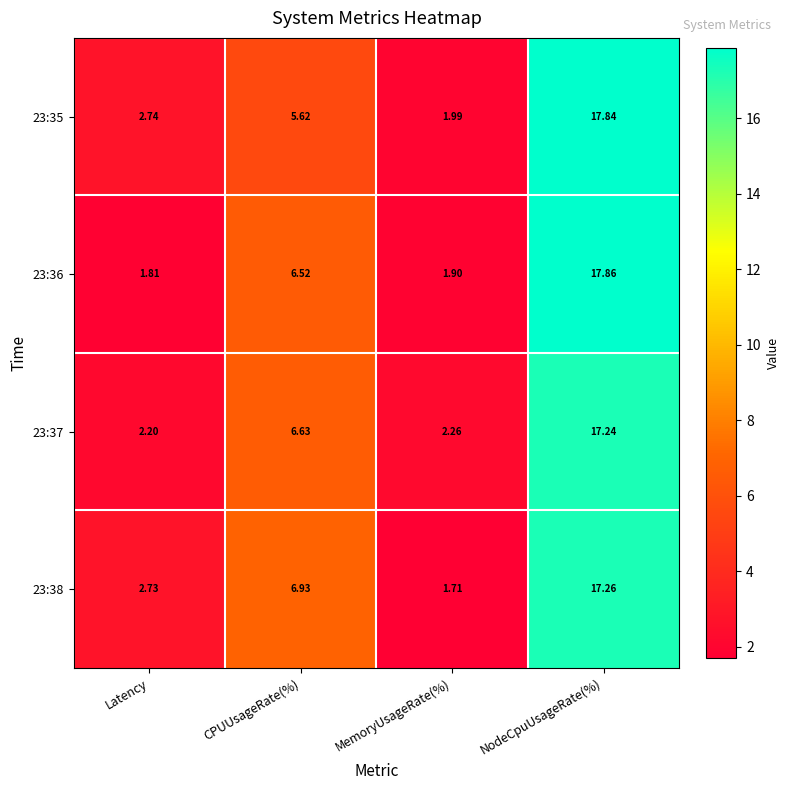

At which label does 23:35 first exceed 5?

CPUUsageRate(%)